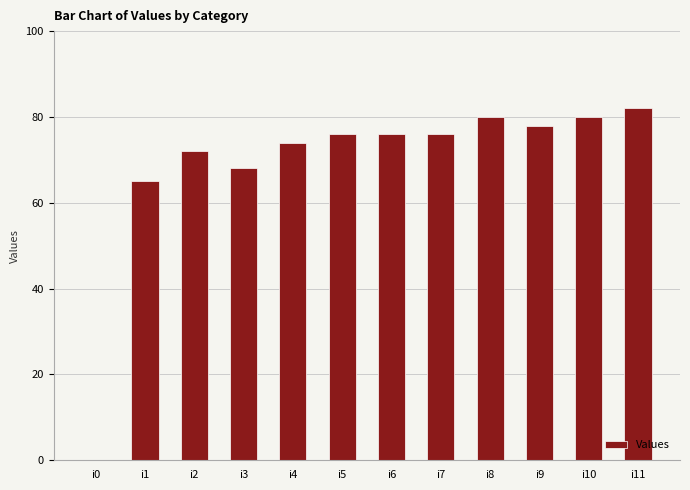

What is the average value?

69